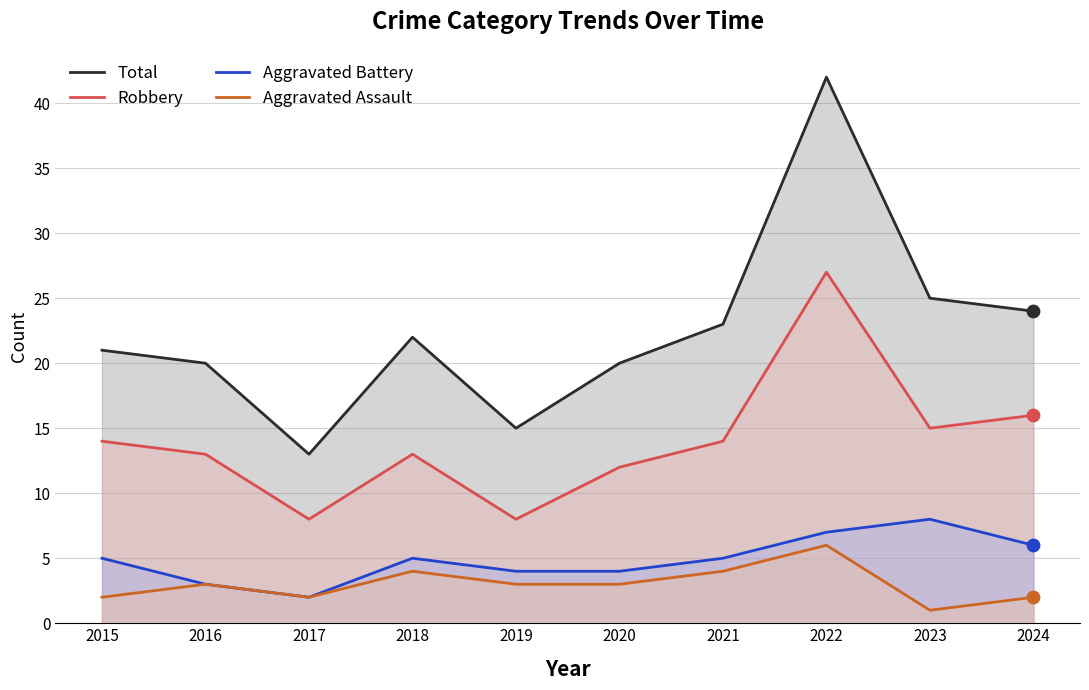

What are all the series names shown in the legend?

Total, Robbery, Aggravated Battery, Aggravated Assault